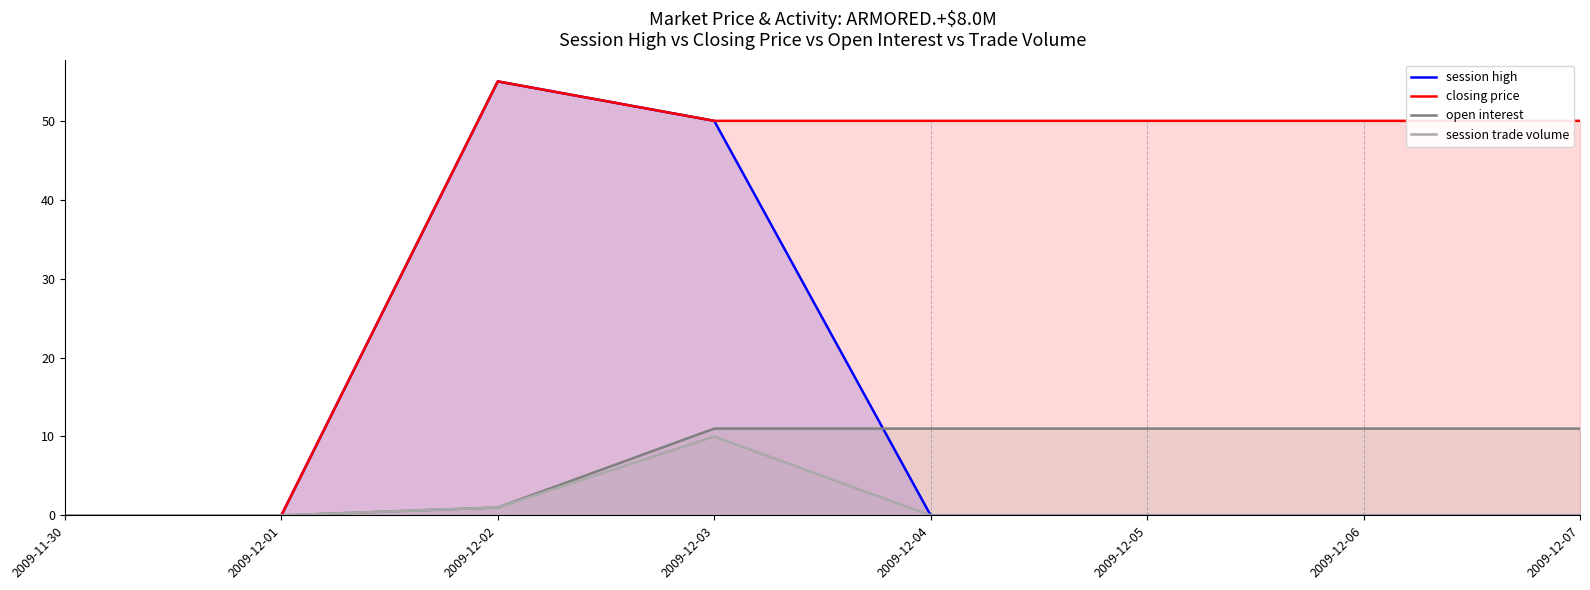

Does the chart have visible grid lines?

No